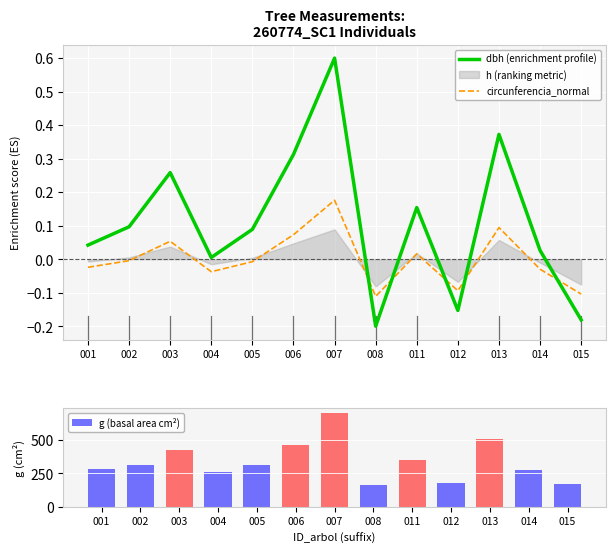

What is the lowest value of the circunferencia_normal series?

-0.1